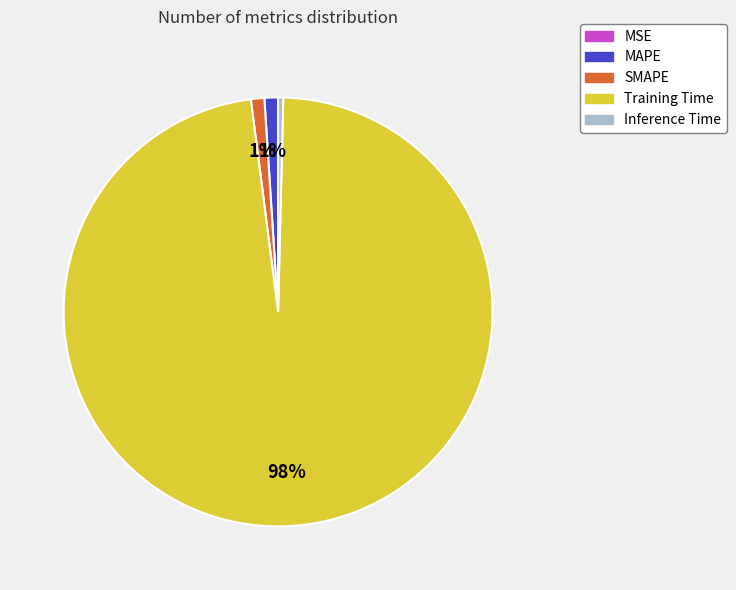

Which slice is the largest?

Training Time